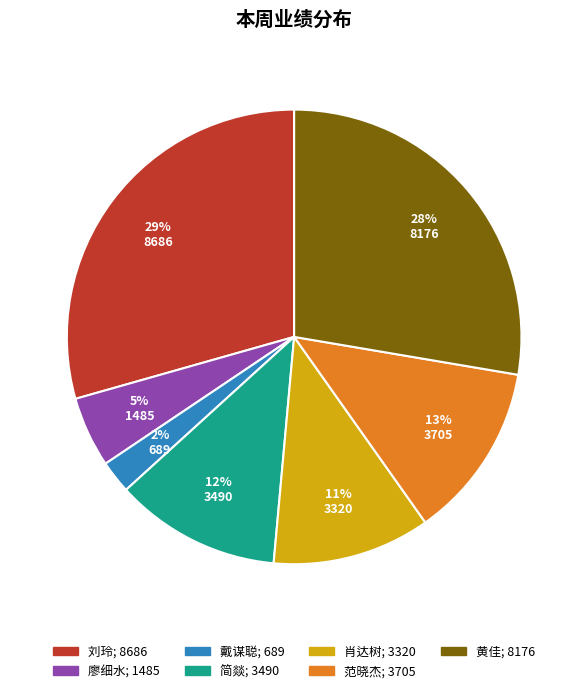

Is it true that 黄佳 is 28% of the pie?

True